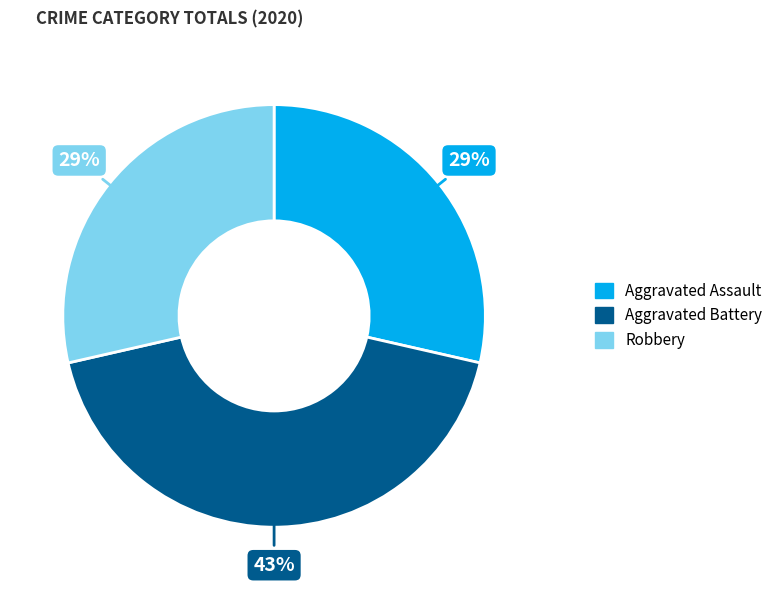

What is the largest slice in the pie chart?

Aggravated Battery